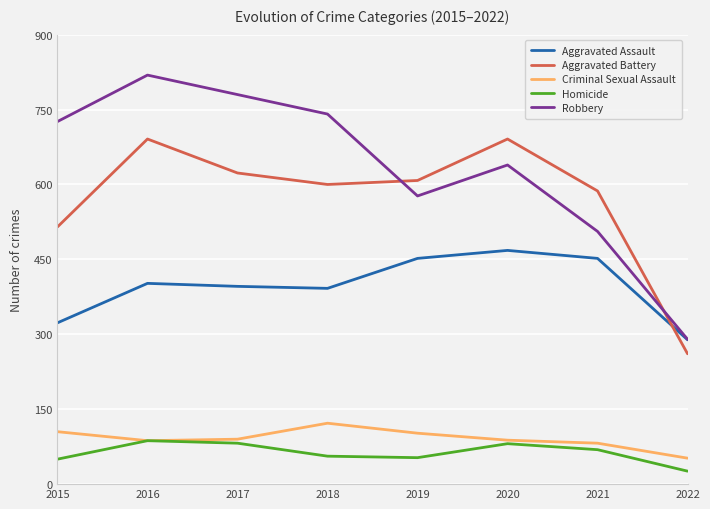

What is the difference between the highest and lowest values at 2015?

676